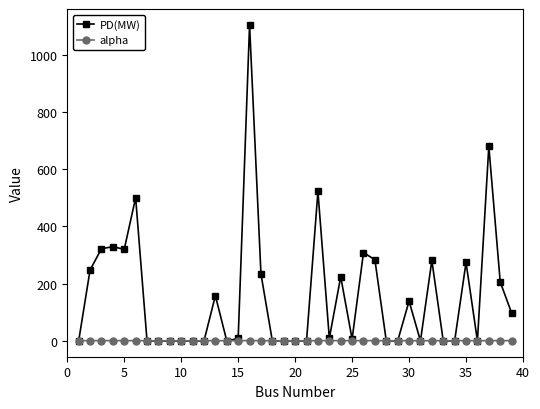

Which series has the largest total across all categories?

PD(MW)